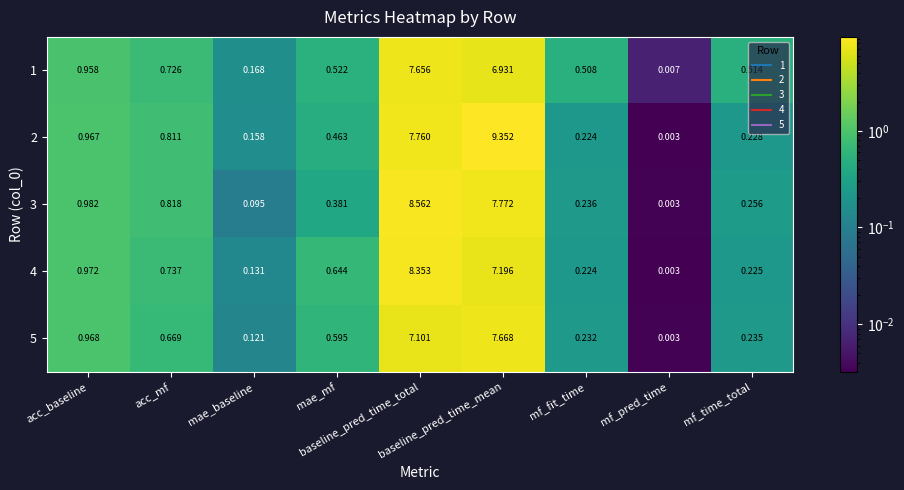

Rank the series at baseline_pred_time_mean from highest to lowest value.

2, 3, 5, 4, 1